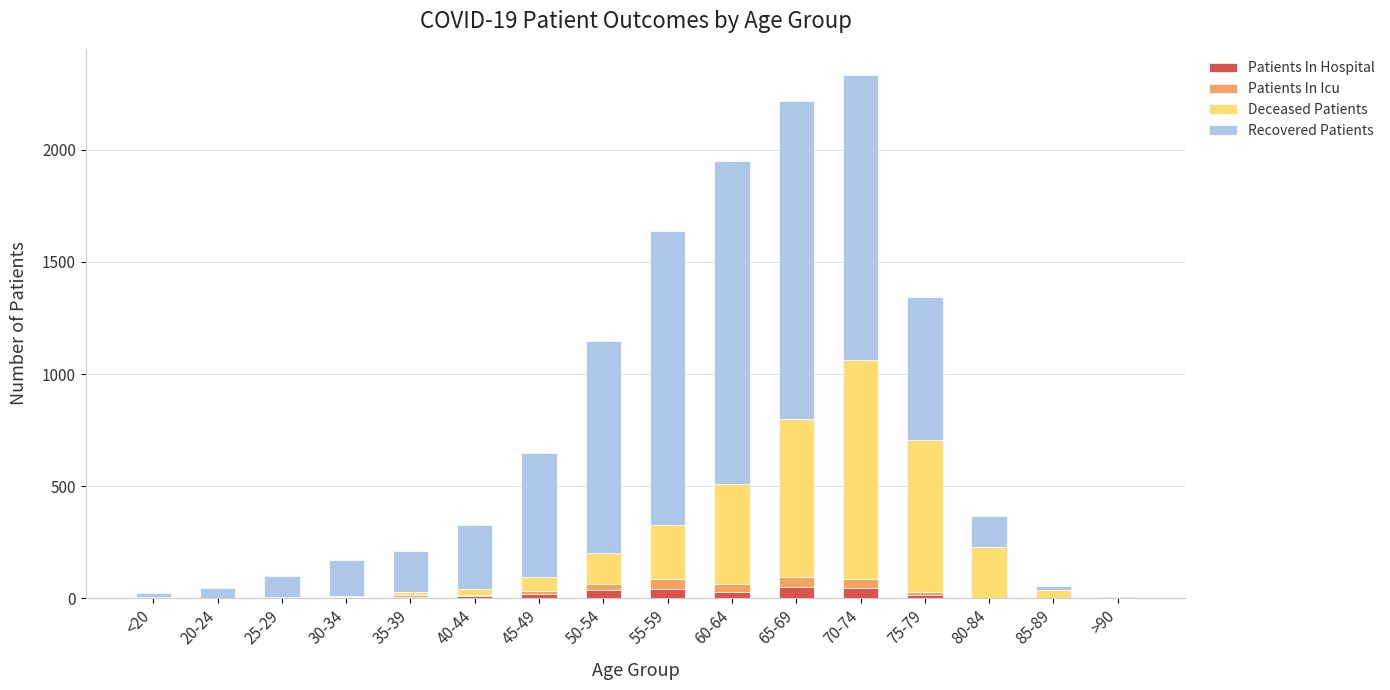

Is it true that Deceased Patients equals 92 at 45-49?

False